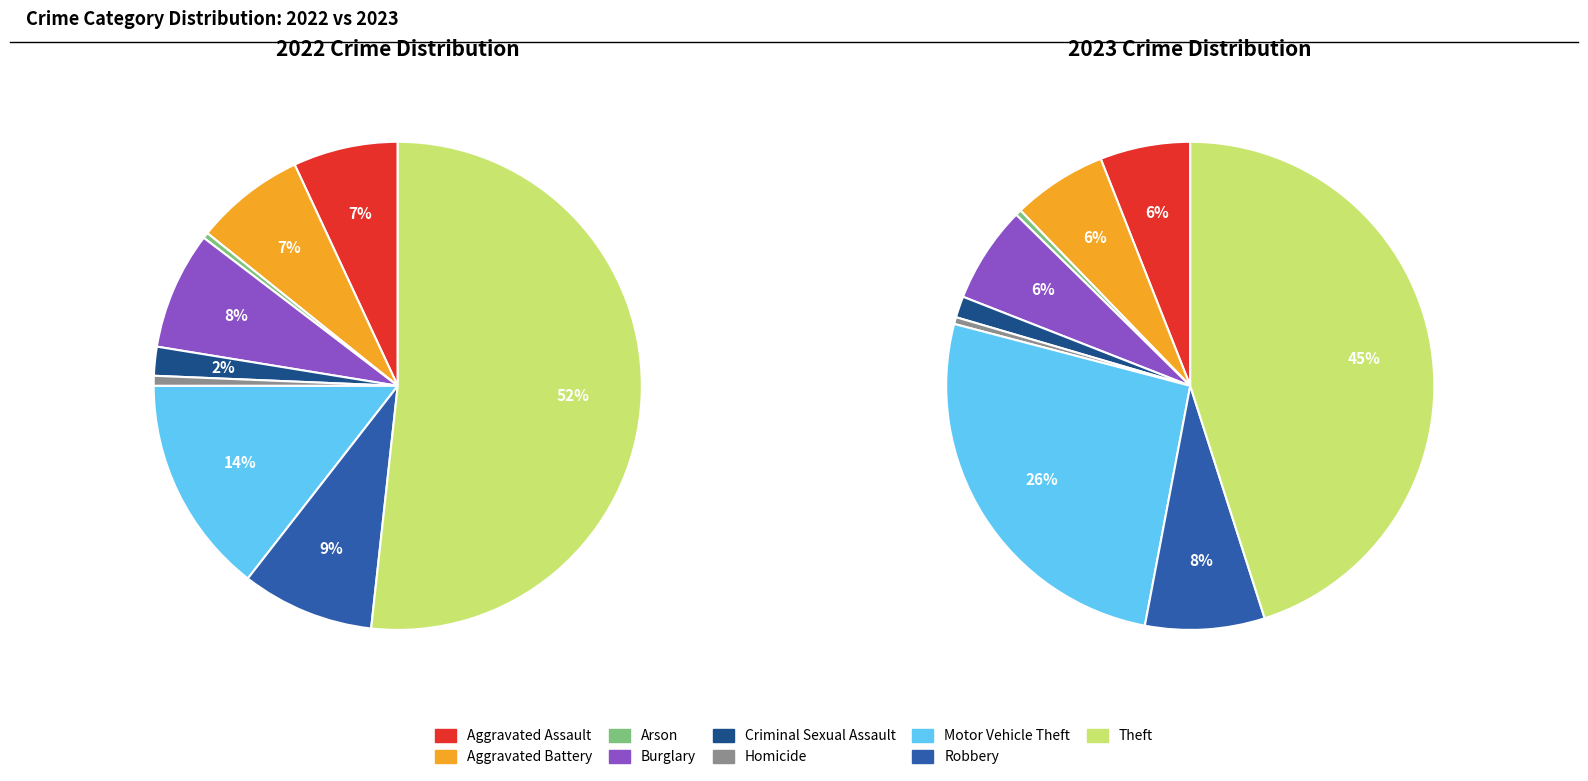

Which category accounts for the majority?

Theft